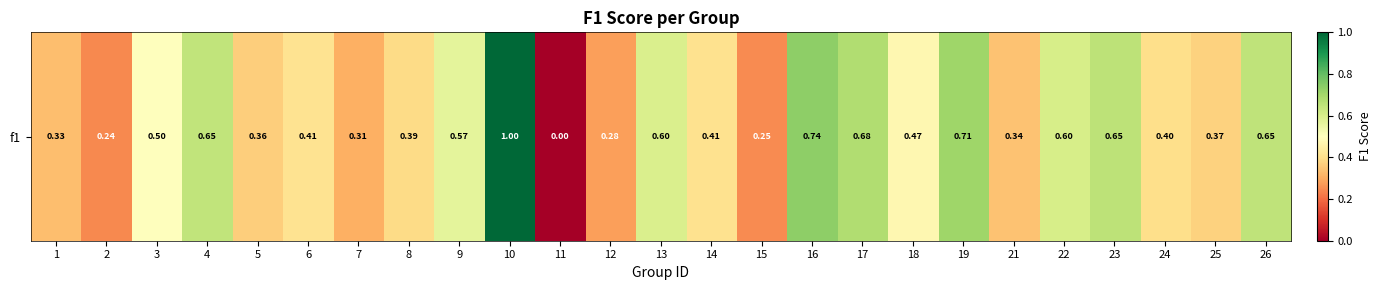

How many values are above zero?

24